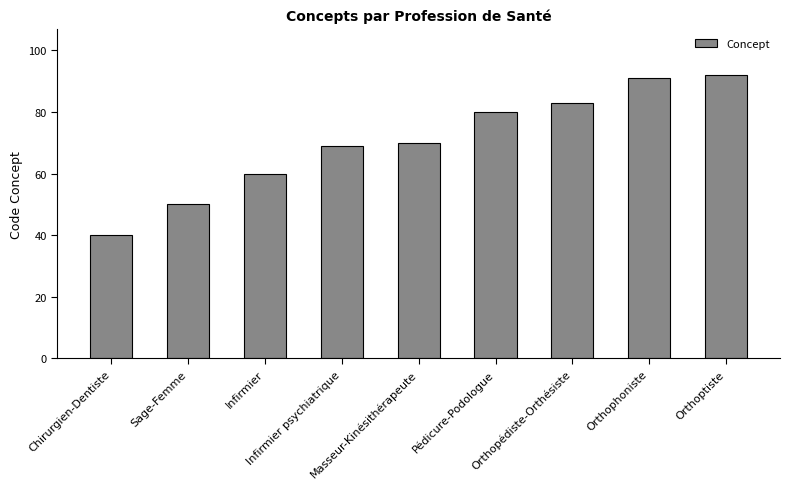

What is the maximum value shown in the chart?

92